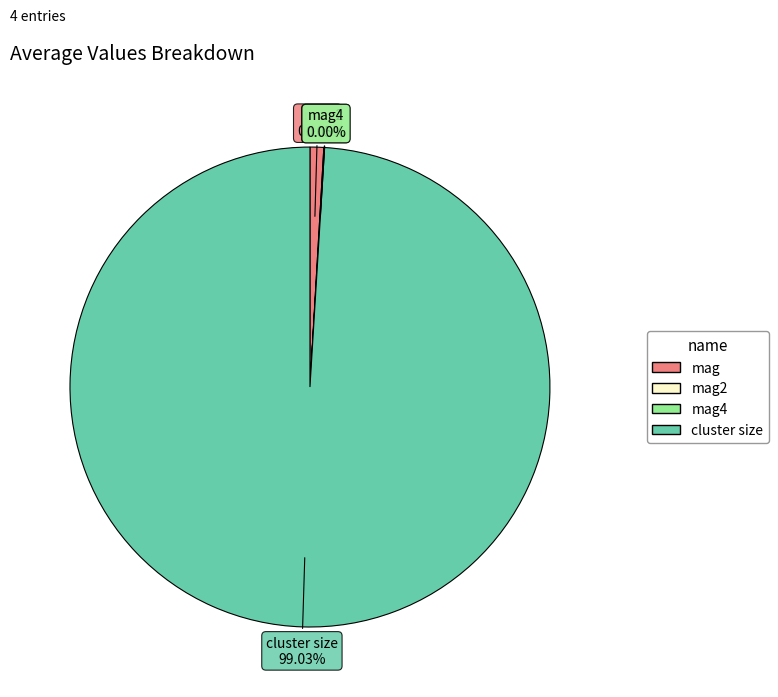

Is there a majority slice in this chart?

Yes